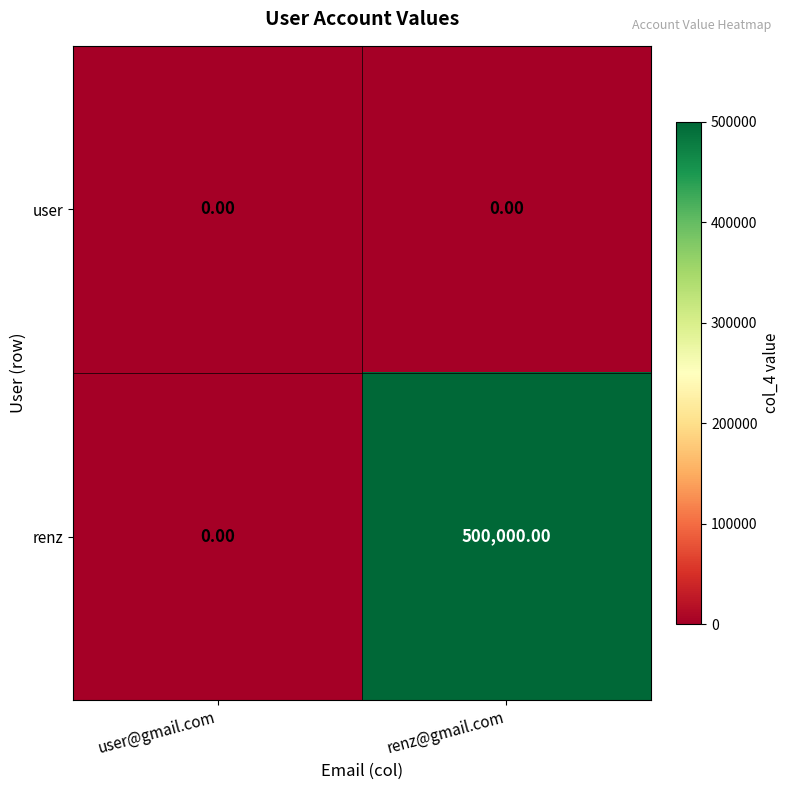

Which series has the largest total across all categories?

renz